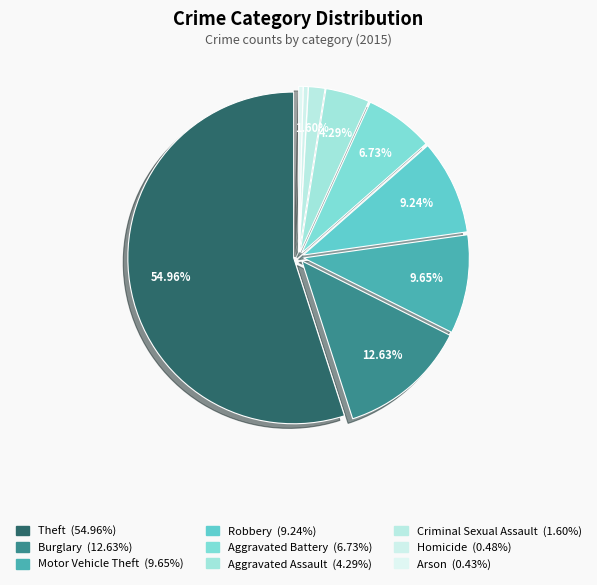

How many segments does this pie chart have?

9